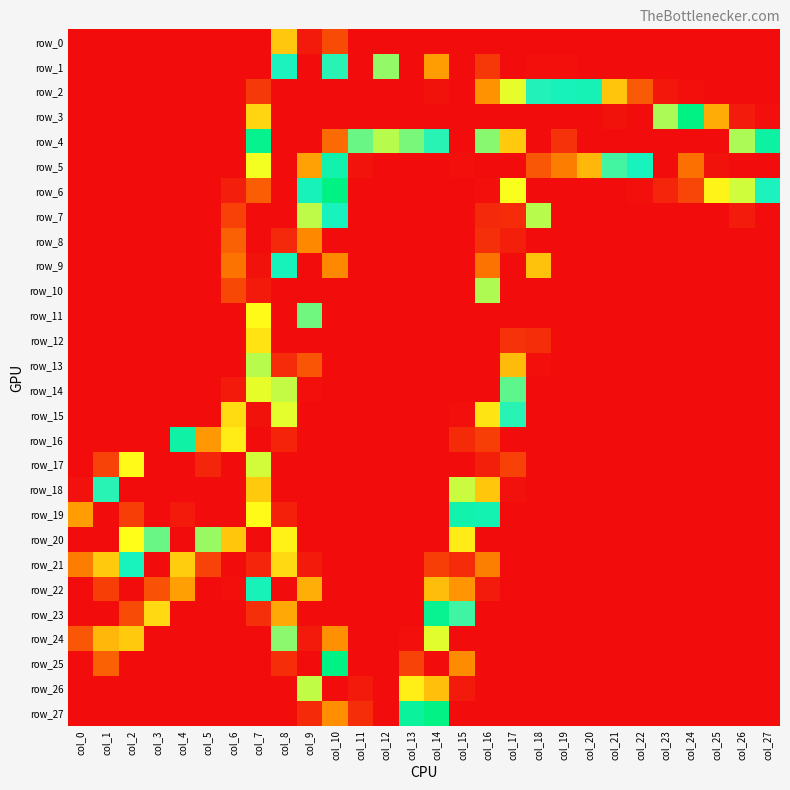

Reading left to right, transcribe all the data shown in this chart.

row_0: col_0=0	col_1=0	col_2=0	col_3=0	col_4=0	col_5=0	col_6=0	col_7=0	col_8=75	col_9=253	col_10=25	col_11=0	col_12=0	col_13=0	col_14=0	col_15=0	col_16=0	col_17=0	col_18=0	col_19=0	col_20=0	col_21=0	col_22=0	col_23=0	col_24=0	col_25=0	col_26=0	col_27=0
row_1: col_0=0	col_1=0	col_2=0	col_3=0	col_4=0	col_5=0	col_6=0	col_7=0	col_8=166	col_9=255	col_10=121	col_11=0	col_12=109	col_13=0	col_14=58	col_15=0	col_16=17	col_17=0	col_18=1	col_19=1	col_20=0	col_21=0	col_22=0	col_23=0	col_24=0	col_25=0	col_26=0	col_27=0
row_2: col_0=0	col_1=0	col_2=0	col_3=0	col_4=0	col_5=0	col_6=0	col_7=18	col_8=0	col_9=255	col_10=255	col_11=255	col_12=255	col_13=0	col_14=254	col_15=0	col_16=233	col_17=200	col_18=167	col_19=164	col_20=125	col_21=74	col_22=31	col_23=4	col_24=1	col_25=0	col_26=0	col_27=0
row_3: col_0=0	col_1=0	col_2=0	col_3=0	col_4=0	col_5=0	col_6=0	col_7=80	col_8=255	col_9=255	col_10=255	col_11=0	col_12=255	col_13=255	col_14=255	col_15=255	col_16=255	col_17=255	col_18=255	col_19=255	col_20=255	col_21=254	col_22=0	col_23=190	col_24=142	col_25=64	col_26=6	col_27=1
row_4: col_0=0	col_1=0	col_2=0	col_3=0	col_4=0	col_5=0	col_6=0	col_7=146	col_8=255	col_9=0	col_10=240	col_11=179	col_12=105	col_13=112	col_14=121	col_15=0	col_16=184	col_17=218	col_18=0	col_19=249	col_20=0	col_21=255	col_22=255	col_23=255	col_24=255	col_25=0	col_26=190	col_27=154
row_5: col_0=0	col_1=0	col_2=0	col_3=0	col_4=0	col_5=0	col_6=0	col_7=202	col_8=0	col_9=229	col_10=158	col_11=3	col_12=0	col_13=0	col_14=0	col_15=1	col_16=0	col_17=0	col_18=30	col_19=45	col_20=69	col_21=118	col_22=165	col_23=0	col_24=239	col_25=254	col_26=255	col_27=255
row_6: col_0=0	col_1=0	col_2=0	col_3=0	col_4=0	col_5=0	col_6=7	col_7=242	col_8=0	col_9=164	col_10=142	col_11=0	col_12=0	col_13=0	col_14=0	col_15=0	col_16=1	col_17=203	col_18=0	col_19=0	col_20=0	col_21=0	col_22=1	col_23=10	col_24=23	col_25=93	col_26=196	col_27=166
row_7: col_0=0	col_1=0	col_2=0	col_3=0	col_4=0	col_5=0	col_6=21	col_7=0	col_8=0	col_9=193	col_10=123	col_11=0	col_12=0	col_13=0	col_14=0	col_15=0	col_16=11	col_17=250	col_18=105	col_19=0	col_20=0	col_21=0	col_22=0	col_23=0	col_24=0	col_25=0	col_26=6	col_27=0
row_8: col_0=0	col_1=0	col_2=0	col_3=0	col_4=0	col_5=0	col_6=34	col_7=0	col_8=11	col_9=235	col_10=0	col_11=0	col_12=0	col_13=0	col_14=0	col_15=0	col_16=14	col_17=252	col_18=0	col_19=0	col_20=0	col_21=0	col_22=0	col_23=0	col_24=0	col_25=0	col_26=0	col_27=0
row_9: col_0=0	col_1=0	col_2=0	col_3=0	col_4=0	col_5=0	col_6=41	col_7=254	col_8=124	col_9=255	col_10=50	col_11=0	col_12=0	col_13=0	col_14=0	col_15=0	col_16=41	col_17=0	col_18=73	col_19=0	col_20=0	col_21=0	col_22=0	col_23=0	col_24=0	col_25=0	col_26=0	col_27=0
row_10: col_0=0	col_1=0	col_2=0	col_3=0	col_4=0	col_5=0	col_6=24	col_7=253	col_8=0	col_9=0	col_10=0	col_11=0	col_12=0	col_13=0	col_14=0	col_15=0	col_16=106	col_17=255	col_18=0	col_19=0	col_20=0	col_21=0	col_22=0	col_23=0	col_24=0	col_25=0	col_26=0	col_27=0
row_11: col_0=0	col_1=0	col_2=0	col_3=0	col_4=0	col_5=0	col_6=0	col_7=205	col_8=255	col_9=180	col_10=0	col_11=0	col_12=0	col_13=0	col_14=0	col_15=0	col_16=0	col_17=0	col_18=0	col_19=0	col_20=0	col_21=0	col_22=0	col_23=0	col_24=0	col_25=0	col_26=0	col_27=0
row_12: col_0=0	col_1=0	col_2=0	col_3=0	col_4=0	col_5=0	col_6=0	col_7=86	col_8=255	col_9=0	col_10=0	col_11=0	col_12=0	col_13=0	col_14=0	col_15=0	col_16=0	col_17=249	col_18=13	col_19=0	col_20=0	col_21=0	col_22=0	col_23=0	col_24=0	col_25=0	col_26=0	col_27=0
row_13: col_0=0	col_1=0	col_2=0	col_3=0	col_4=0	col_5=0	col_6=0	col_7=105	col_8=250	col_9=29	col_10=0	col_11=0	col_12=0	col_13=0	col_14=0	col_15=0	col_16=0	col_17=222	col_18=1	col_19=0	col_20=0	col_21=0	col_22=0	col_23=0	col_24=0	col_25=0	col_26=0	col_27=0
row_14: col_0=0	col_1=0	col_2=0	col_3=0	col_4=0	col_5=0	col_6=5	col_7=200	col_8=194	col_9=1	col_10=0	col_11=0	col_12=0	col_13=0	col_14=0	col_15=0	col_16=0	col_17=177	col_18=0	col_19=0	col_20=0	col_21=0	col_22=0	col_23=0	col_24=0	col_25=0	col_26=0	col_27=0
row_15: col_0=0	col_1=0	col_2=0	col_3=0	col_4=0	col_5=0	col_6=83	col_7=254	col_8=100	col_9=0	col_10=0	col_11=0	col_12=0	col_13=0	col_14=0	col_15=1	col_16=211	col_17=121	col_18=0	col_19=0	col_20=0	col_21=0	col_22=0	col_23=0	col_24=0	col_25=0	col_26=0	col_27=0
row_16: col_0=0	col_1=0	col_2=0	col_3=0	col_4=129	col_5=56	col_6=209	col_7=0	col_8=9	col_9=0	col_10=0	col_11=0	col_12=0	col_13=0	col_14=0	col_15=12	col_16=247	col_17=0	col_18=0	col_19=0	col_20=0	col_21=0	col_22=0	col_23=0	col_24=0	col_25=0	col_26=0	col_27=0
row_17: col_0=0	col_1=22	col_2=205	col_3=255	col_4=255	col_5=251	col_6=255	col_7=102	col_8=0	col_9=0	col_10=0	col_11=0	col_12=0	col_13=0	col_14=0	col_15=0	col_16=252	col_17=21	col_18=0	col_19=0	col_20=0	col_21=0	col_22=0	col_23=0	col_24=0	col_25=0	col_26=0	col_27=0
row_18: col_0=2	col_1=168	col_2=0	col_3=255	col_4=255	col_5=255	col_6=255	col_7=76	col_8=0	col_9=0	col_10=0	col_11=0	col_12=0	col_13=0	col_14=0	col_15=103	col_16=219	col_17=2	col_18=0	col_19=0	col_20=0	col_21=0	col_22=0	col_23=0	col_24=0	col_25=0	col_26=0	col_27=0
row_19: col_0=58	col_1=0	col_2=247	col_3=0	col_4=253	col_5=255	col_6=255	col_7=205	col_8=8	col_9=0	col_10=0	col_11=0	col_12=0	col_13=0	col_14=0	col_15=158	col_16=160	col_17=0	col_18=0	col_19=0	col_20=0	col_21=0	col_22=0	col_23=0	col_24=0	col_25=0	col_26=0	col_27=0
row_20: col_0=0	col_1=255	col_2=97	col_3=179	col_4=255	col_5=187	col_6=219	col_7=255	col_8=92	col_9=0	col_10=0	col_11=0	col_12=0	col_13=0	col_14=0	col_15=209	col_16=0	col_17=0	col_18=0	col_19=0	col_20=0	col_21=0	col_22=0	col_23=0	col_24=0	col_25=0	col_26=0	col_27=0
row_21: col_0=237	col_1=218	col_2=165	col_3=0	col_4=217	col_5=22	col_6=0	col_7=251	col_8=214	col_9=5	col_10=0	col_11=0	col_12=0	col_13=0	col_14=20	col_15=250	col_16=46	col_17=0	col_18=0	col_19=0	col_20=0	col_21=0	col_22=0	col_23=0	col_24=0	col_25=0	col_26=0	col_27=0
row_22: col_0=0	col_1=247	col_2=255	col_3=244	col_4=59	col_5=0	col_6=1	col_7=163	col_8=255	col_9=65	col_10=0	col_11=0	col_12=0	col_13=0	col_14=71	col_15=232	col_16=6	col_17=0	col_18=0	col_19=0	col_20=0	col_21=0	col_22=0	col_23=0	col_24=0	col_25=0	col_26=0	col_27=0
row_23: col_0=255	col_1=255	col_2=245	col_3=82	col_4=0	col_5=0	col_6=0	col_7=14	col_8=227	col_9=0	col_10=0	col_11=0	col_12=0	col_13=0	col_14=135	col_15=172	col_16=0	col_17=0	col_18=0	col_19=0	col_20=0	col_21=0	col_22=0	col_23=0	col_24=0	col_25=0	col_26=0	col_27=0
row_24: col_0=243	col_1=223	col_2=76	col_3=0	col_4=0	col_5=0	col_6=0	col_7=0	col_8=110	col_9=253	col_10=53	col_11=0	col_12=0	col_13=1	col_14=199	col_15=0	col_16=0	col_17=0	col_18=0	col_19=0	col_20=0	col_21=0	col_22=0	col_23=0	col_24=0	col_25=0	col_26=0	col_27=0
row_25: col_0=0	col_1=34	col_2=0	col_3=0	col_4=0	col_5=0	col_6=0	col_7=0	col_8=13	col_9=0	col_10=142	col_11=0	col_12=0	col_13=22	col_14=0	col_15=51	col_16=0	col_17=0	col_18=0	col_19=0	col_20=0	col_21=0	col_22=0	col_23=0	col_24=0	col_25=0	col_26=0	col_27=0
row_26: col_0=0	col_1=0	col_2=0	col_3=0	col_4=0	col_5=0	col_6=0	col_7=0	col_8=0	col_9=104	col_10=0	col_11=5	col_12=0	col_13=91	col_14=221	col_15=5	col_16=0	col_17=0	col_18=0	col_19=0	col_20=0	col_21=0	col_22=0	col_23=0	col_24=0	col_25=0	col_26=0	col_27=0
row_27: col_0=0	col_1=0	col_2=0	col_3=0	col_4=0	col_5=0	col_6=0	col_7=0	col_8=0	col_9=12	col_10=234	col_11=13	col_12=0	col_13=152	col_14=138	col_15=0	col_16=0	col_17=0	col_18=0	col_19=0	col_20=0	col_21=0	col_22=0	col_23=0	col_24=0	col_25=0	col_26=0	col_27=0